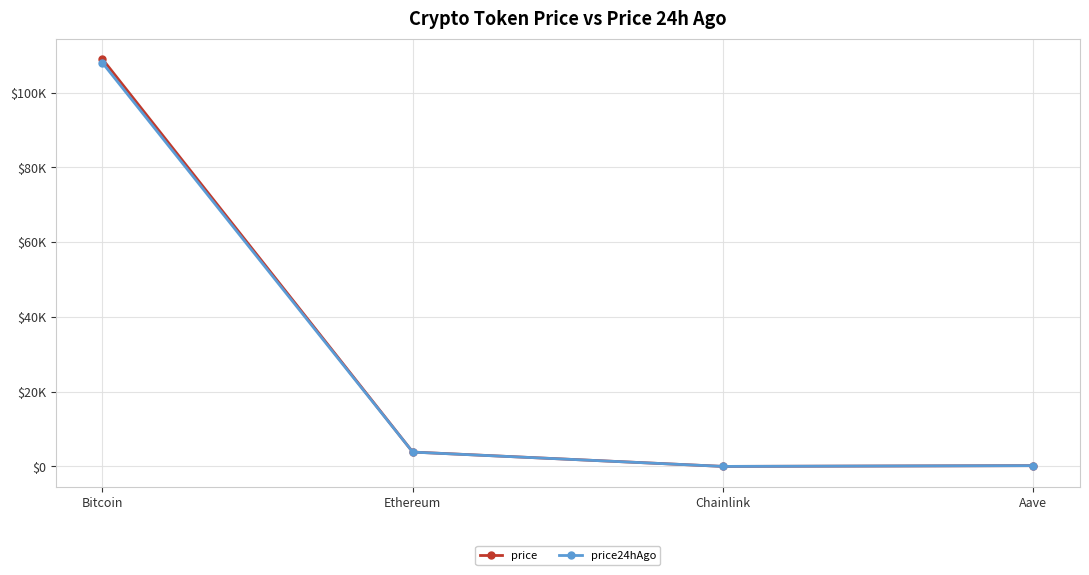

What is the average value of the price24hAgo series?

28010.8